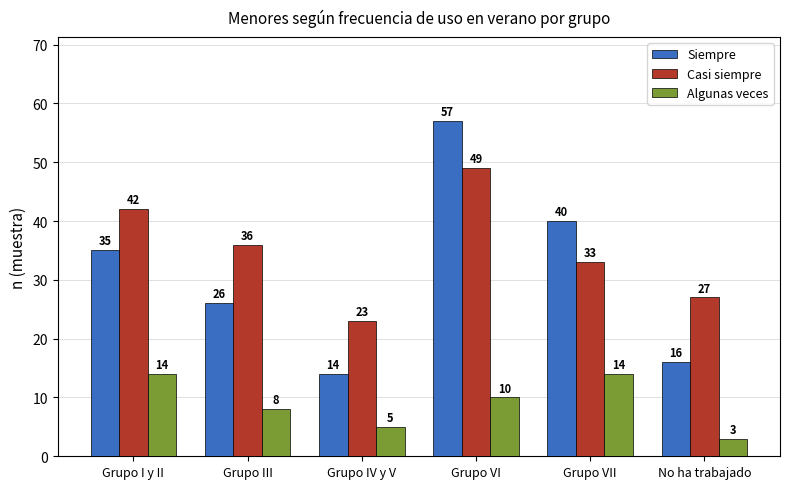

Which series changed the most between Grupo IV y V and Grupo VII?

Siempre